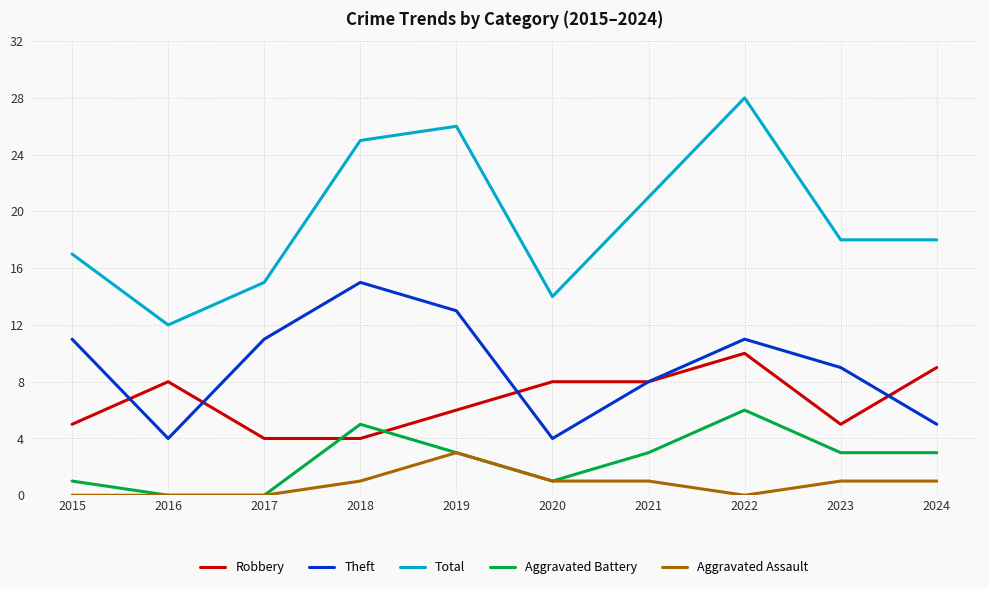

How many lines are shown in the chart?

5